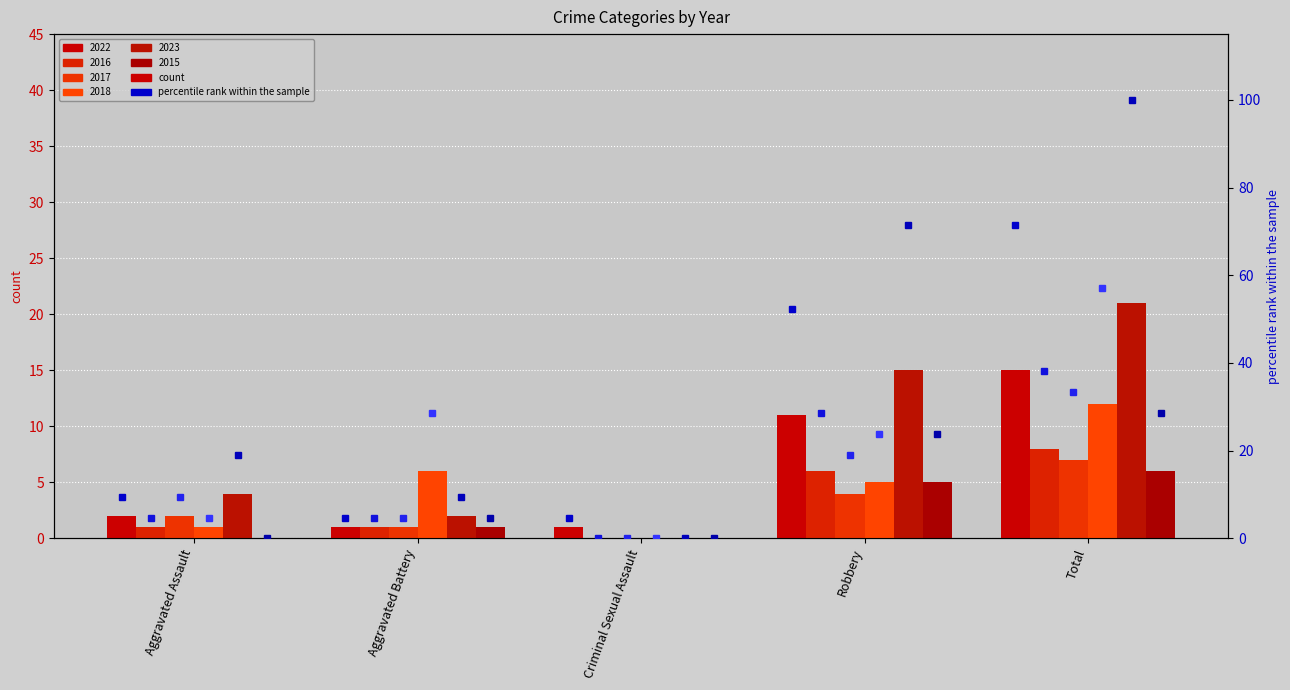

Which category has the highest value across all series?

Total